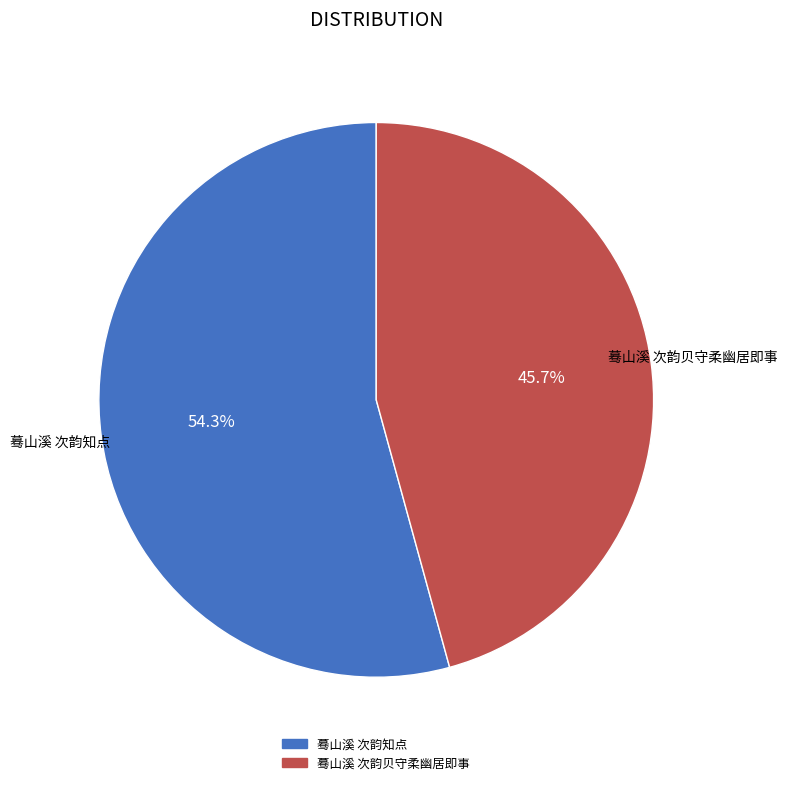

Is there any slice that represents more than half of the pie?

Yes